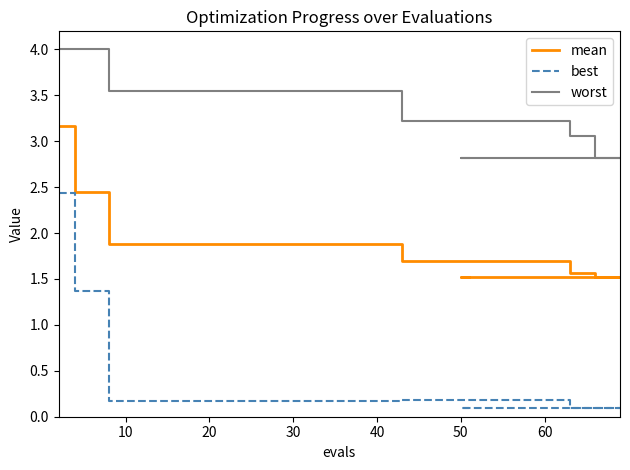

What is the difference between the maximum and minimum values in the worst series?

1.2